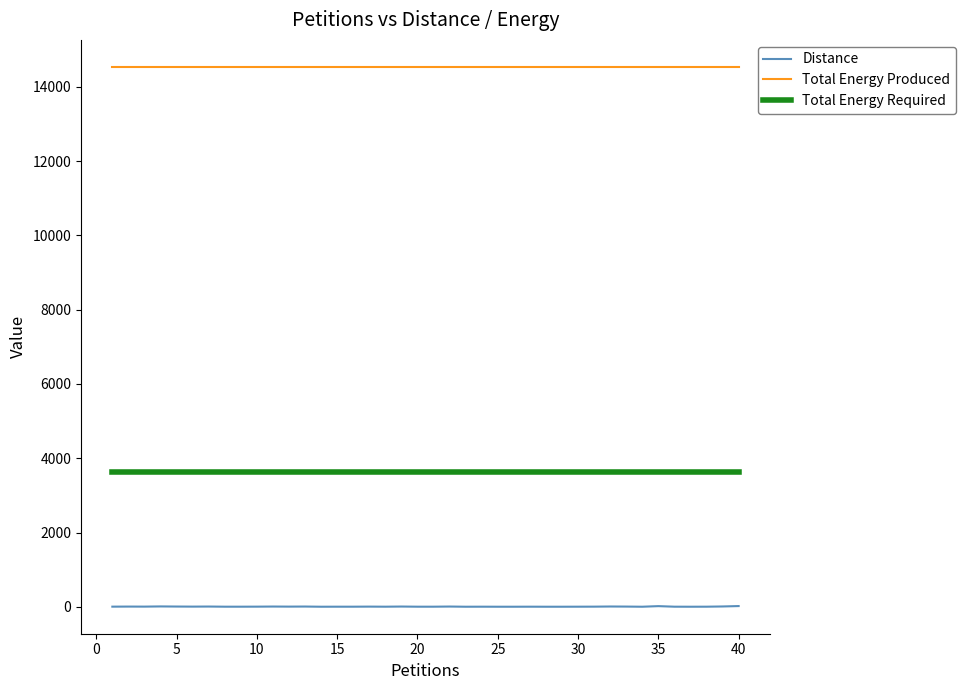

Which series has the widest spread of values?

Distance